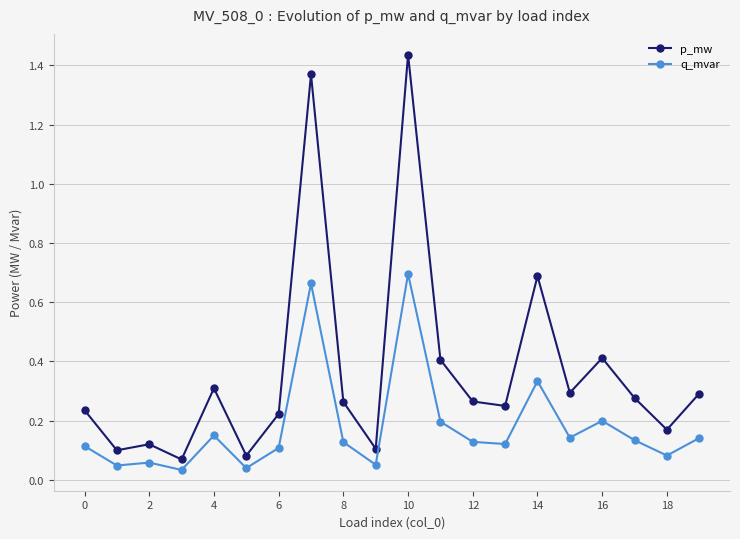

Rank the series by their average value, from highest to lowest.

p_mw, q_mvar